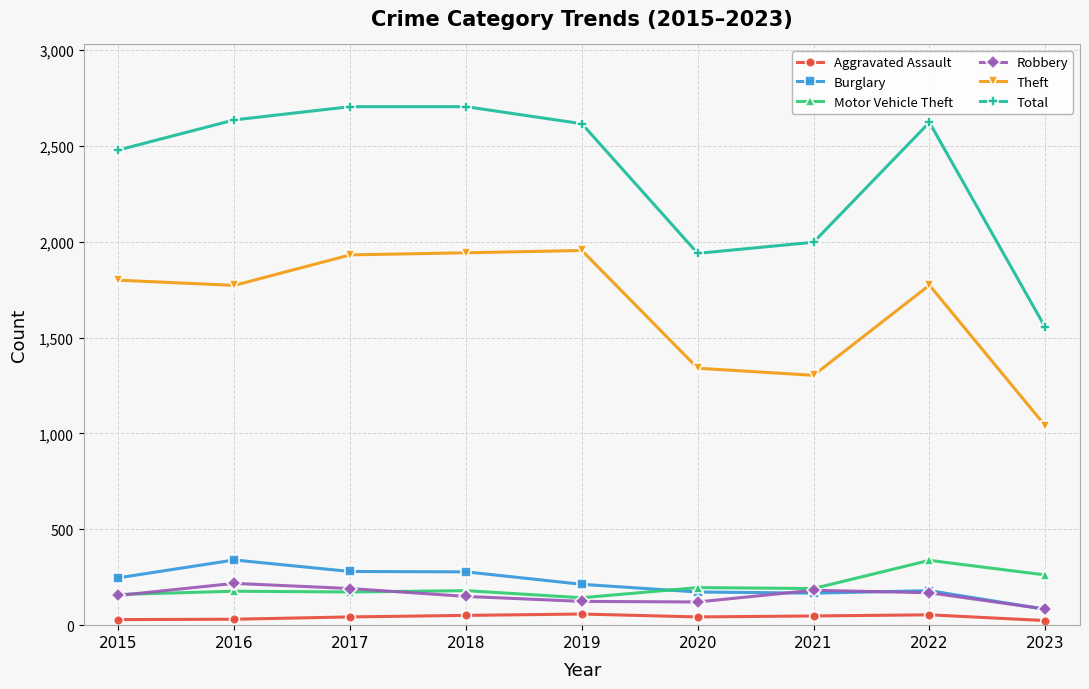

How many values in the Motor Vehicle Theft series are below 180?

4